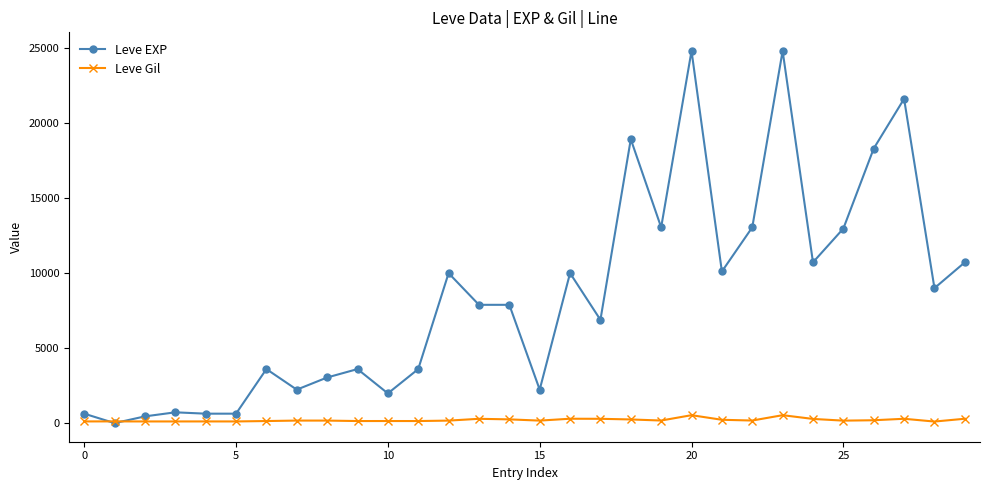

What is the difference between the maximum and second lowest values in the Leve Gil series?

417